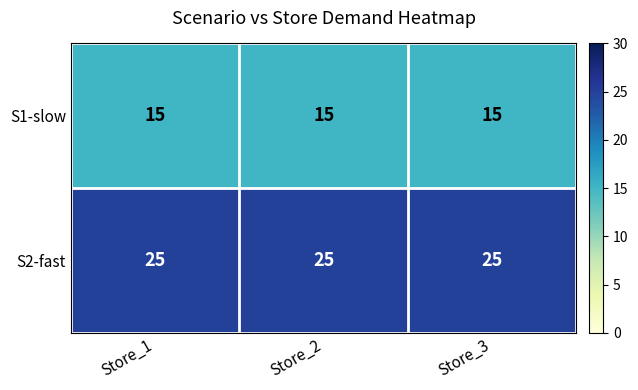

What is the maximum value shown in the chart?

25